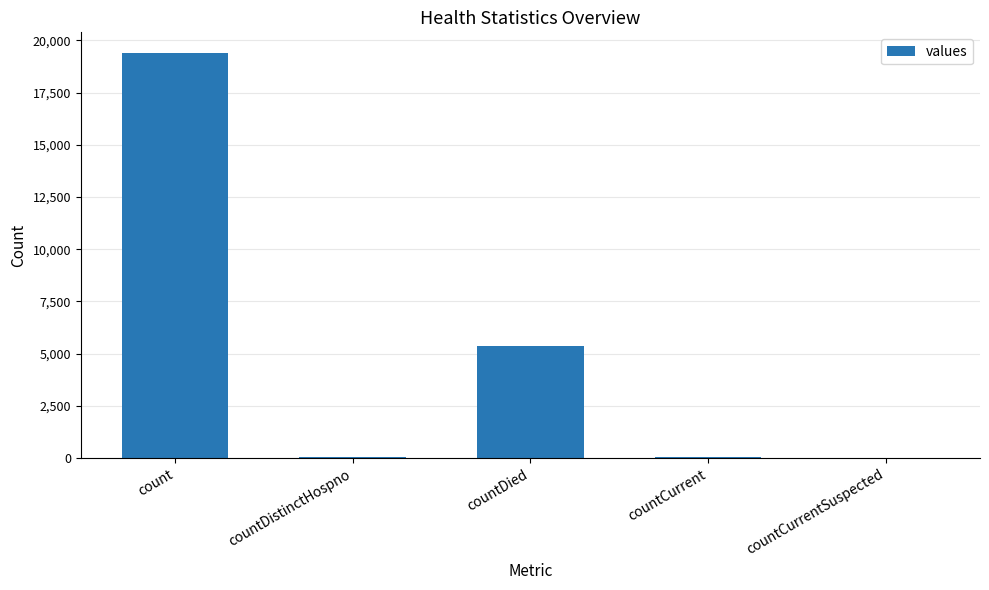

What is the sum of all values?

24875